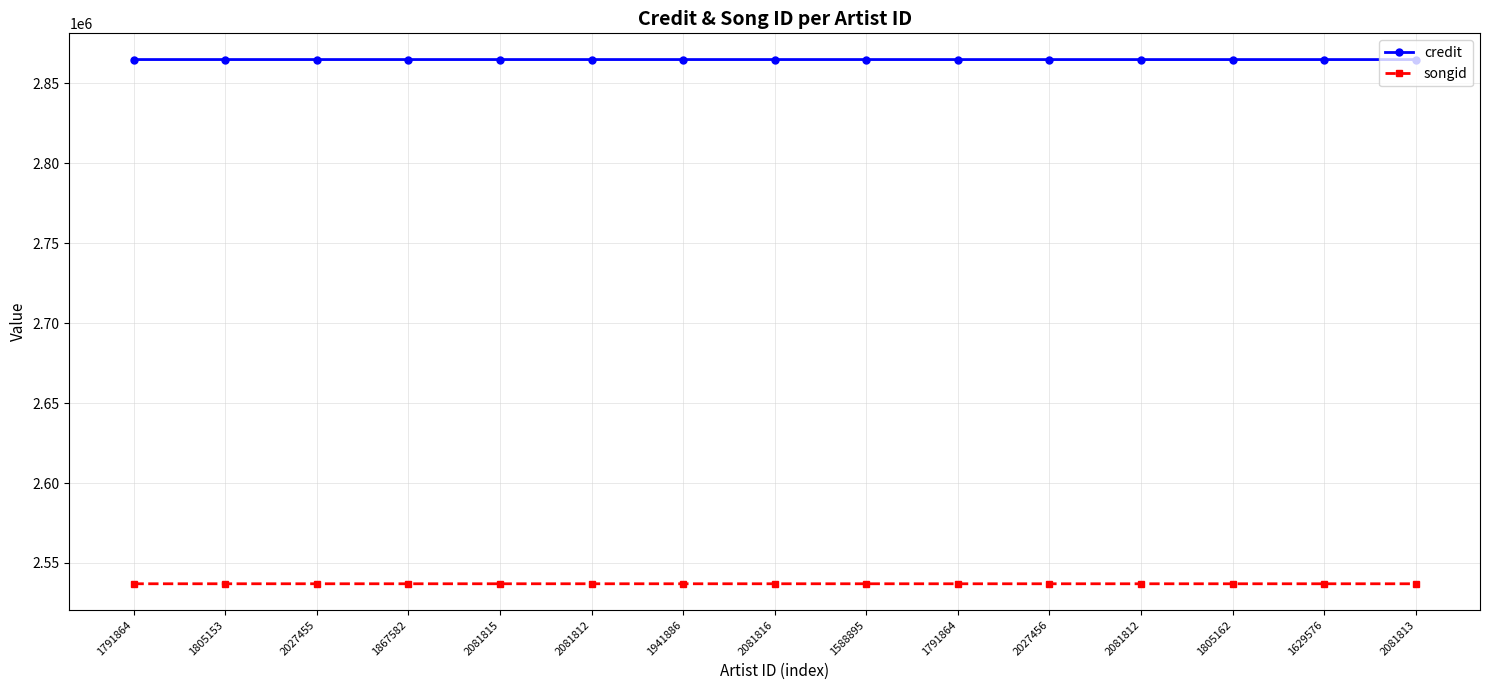

True or false: credit and songid cross at least once.

False